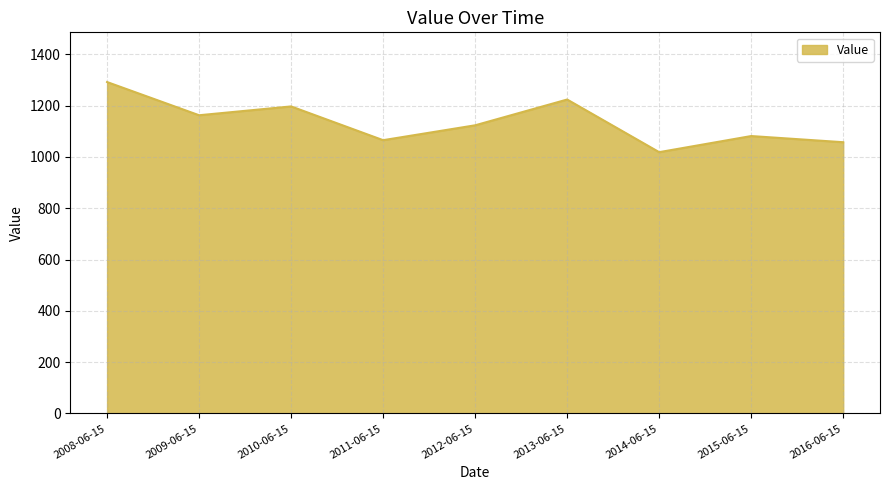

What position from the right is 2014-06-15?

3